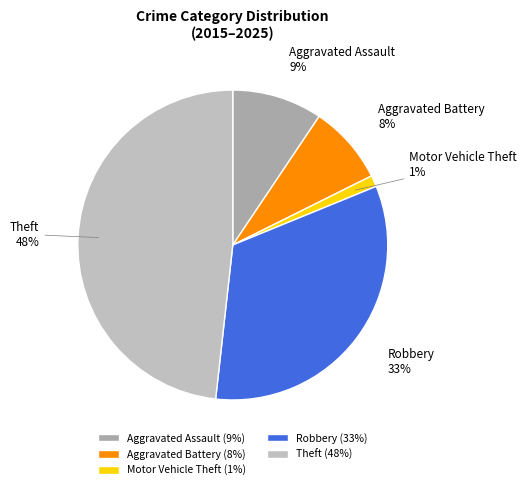

Count the number of slices in the pie.

5